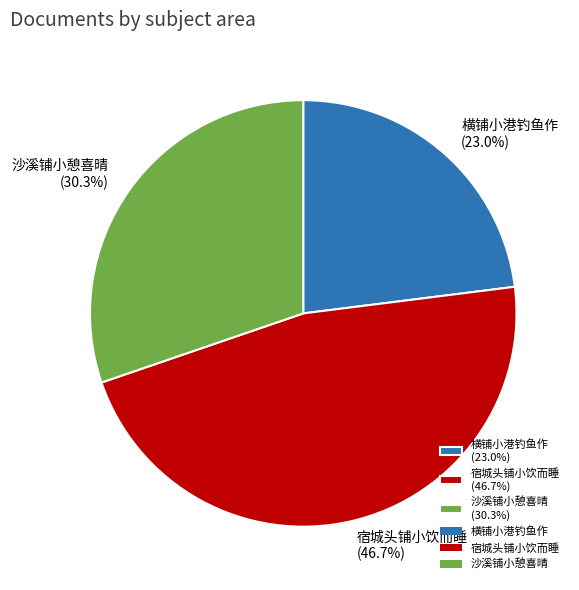

Rank the categories by value from highest to lowest.

宿城头铺小饮而睡, 沙溪铺小憩喜晴, 横铺小港钓鱼作